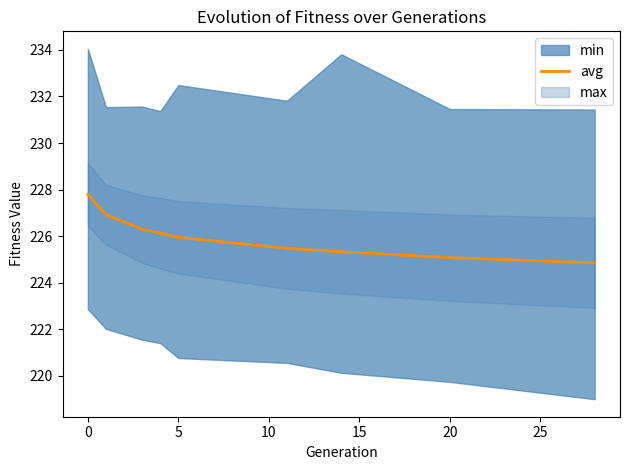

How many values exceed 225?

8